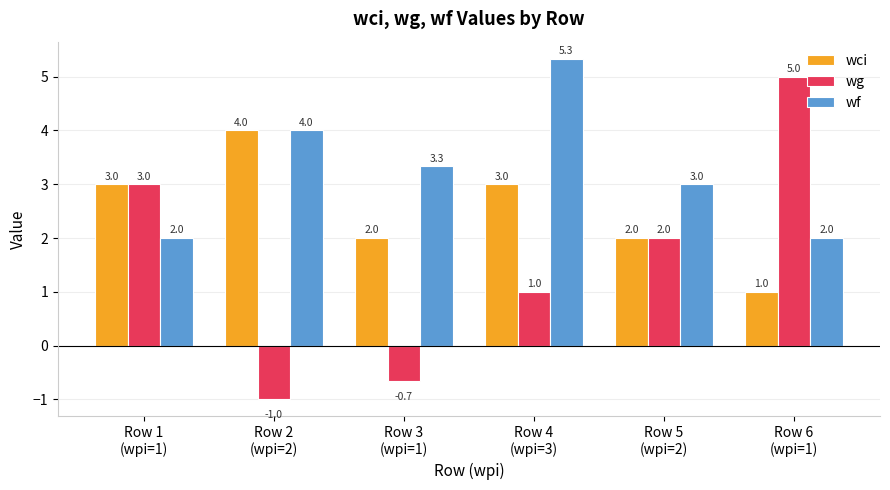

What is the sum of the wf values at Row 6
(wpi=1) and Row 2
(wpi=2)?

6.0